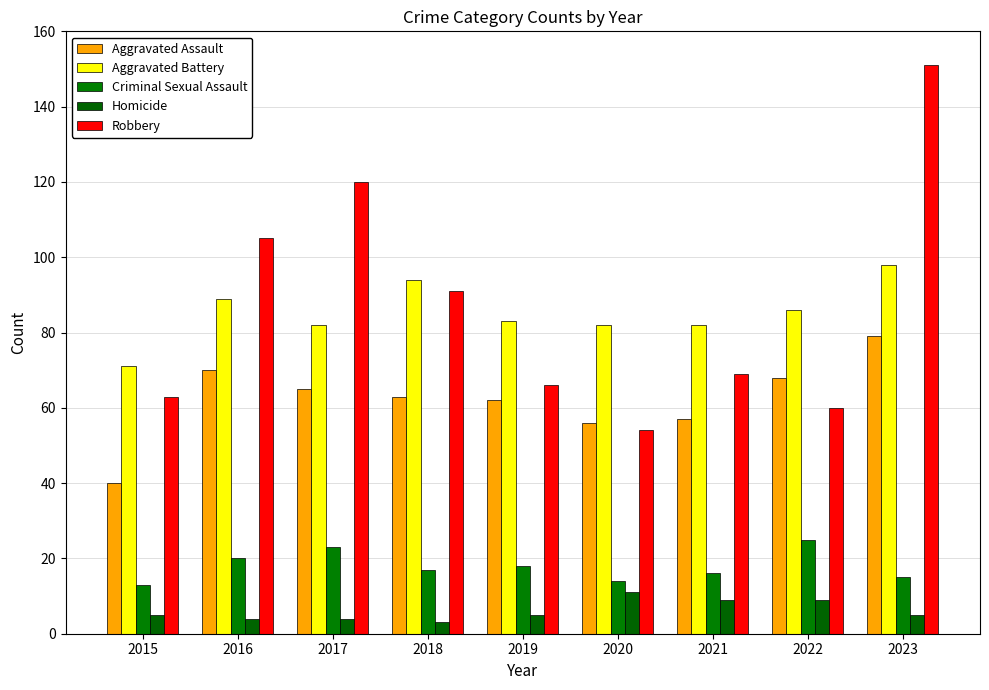

What is the value of the Aggravated Battery bar at the 3rd from the left?

82